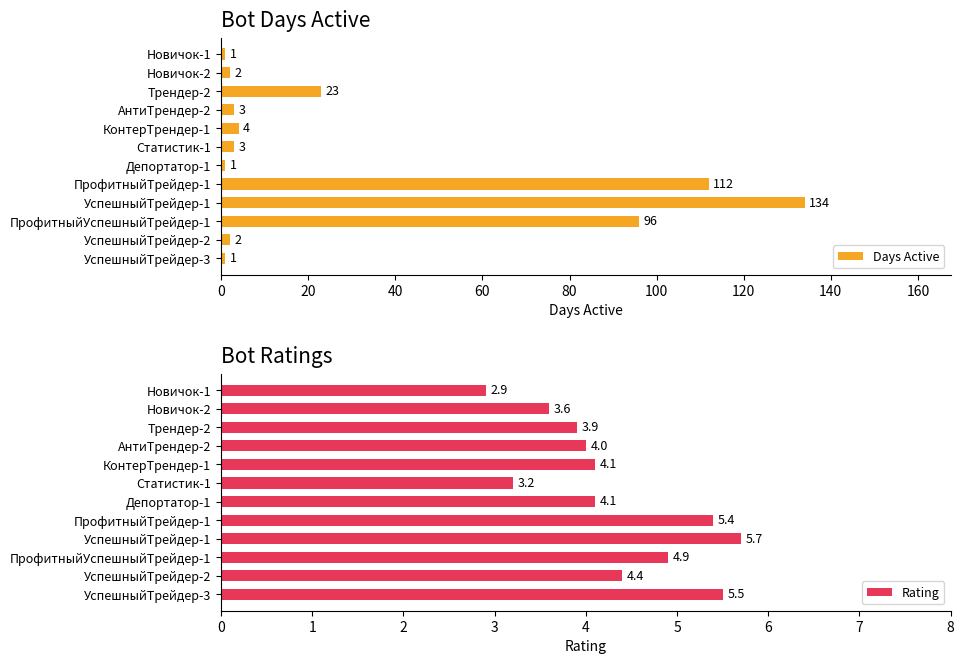

How many bars are there in each group?

2